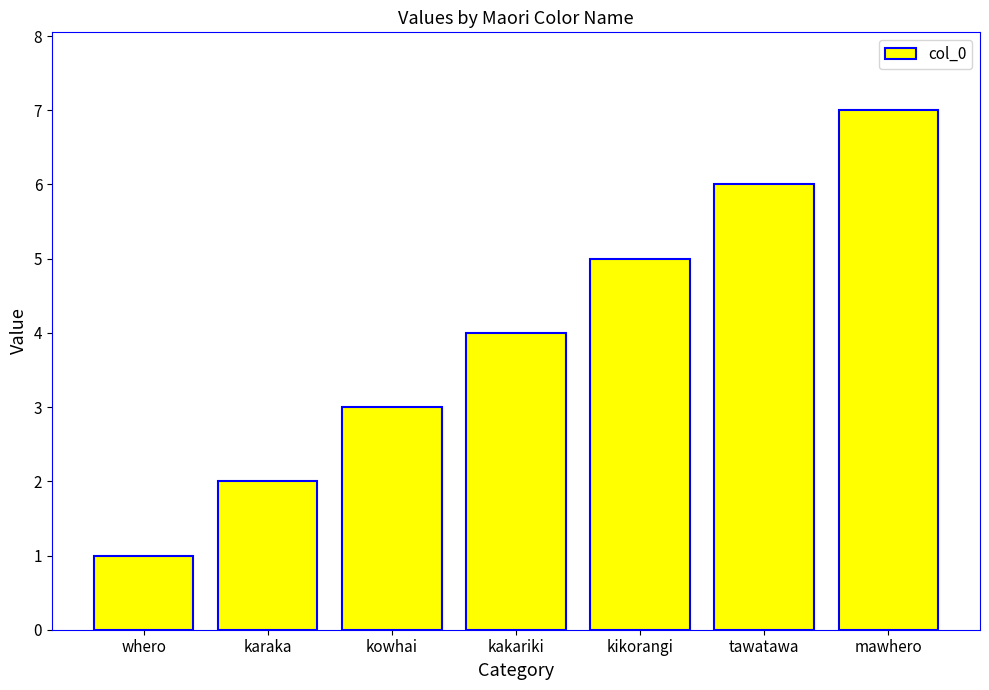

The value at kowhai is 5. True or false?

False